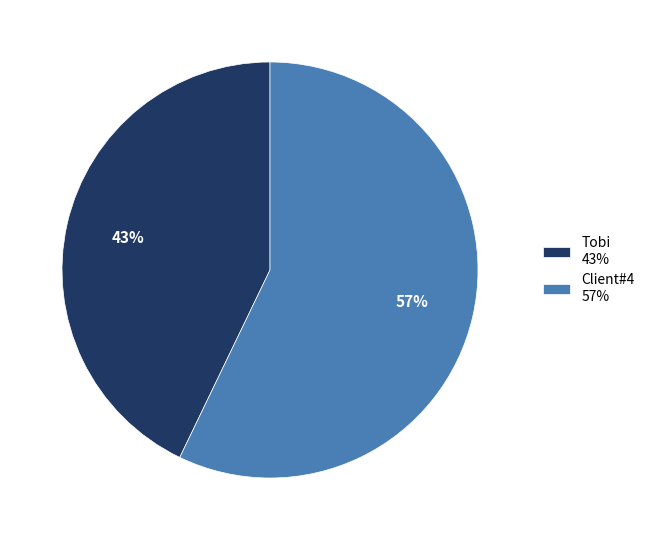

To the nearest percent, what is the combined percentage of Tobi and Client#4?

100%